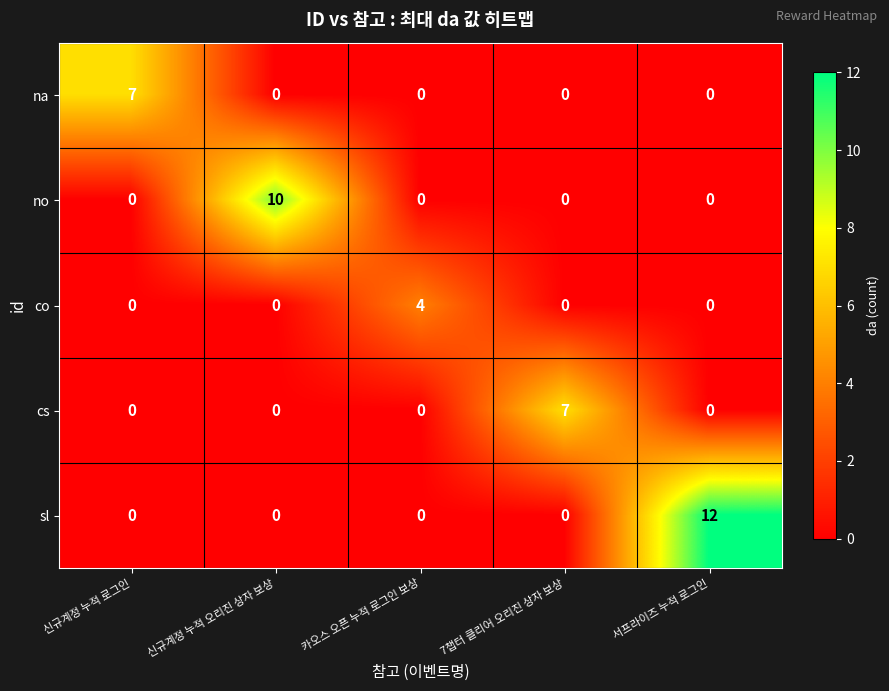

At which category is the sum across all series the highest?

서프라이즈 누적 로그인